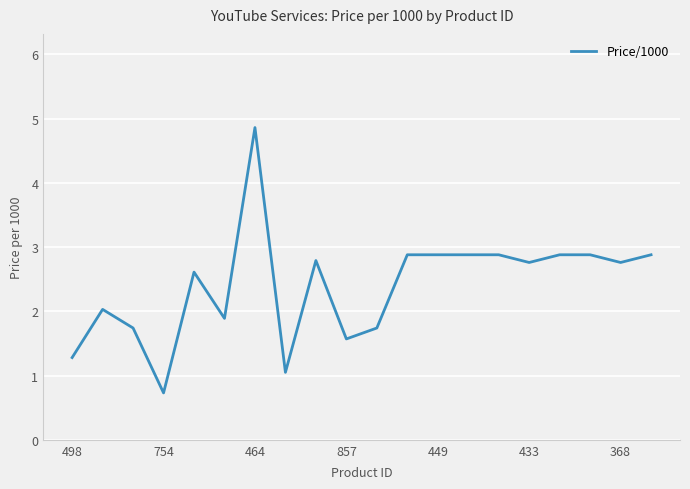

What is the maximum value shown in the chart?

4.9